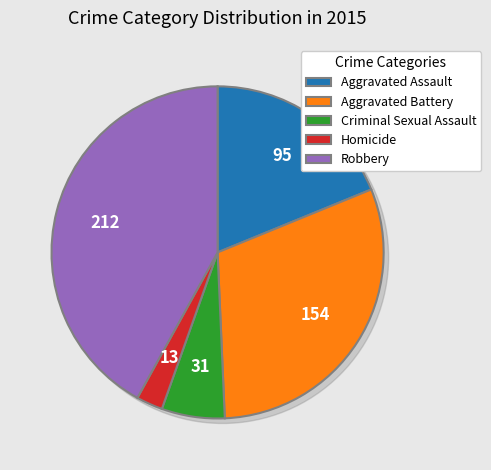

What is the change in value from Aggravated Assault to Criminal Sexual Assault?

-64